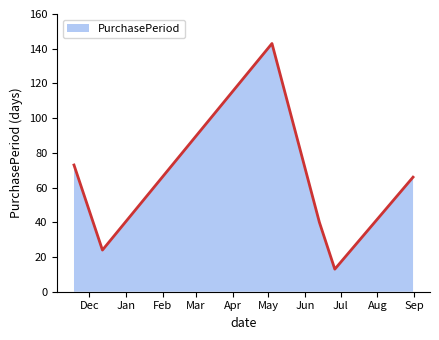

What is the maximum value shown in the chart?

143